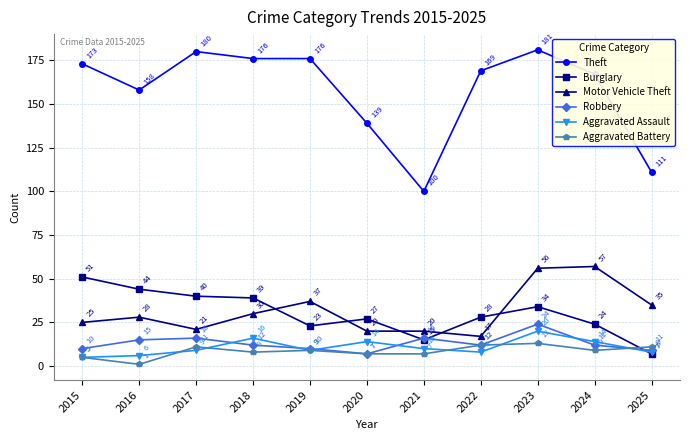

What are all the series names shown in the legend?

Theft, Burglary, Motor Vehicle Theft, Robbery, Aggravated Assault, Aggravated Battery